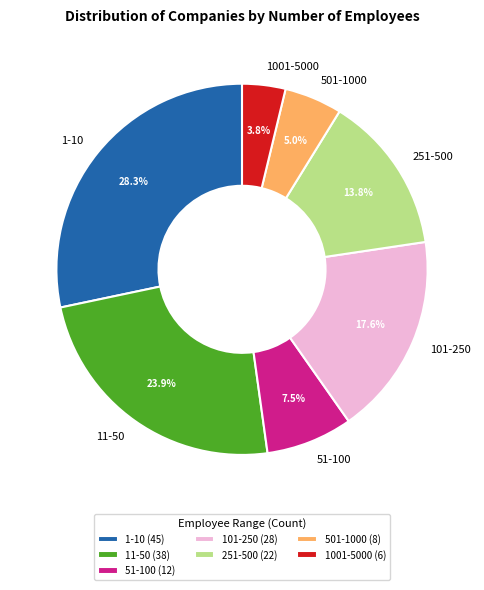

What is the largest slice in the pie chart?

1-10